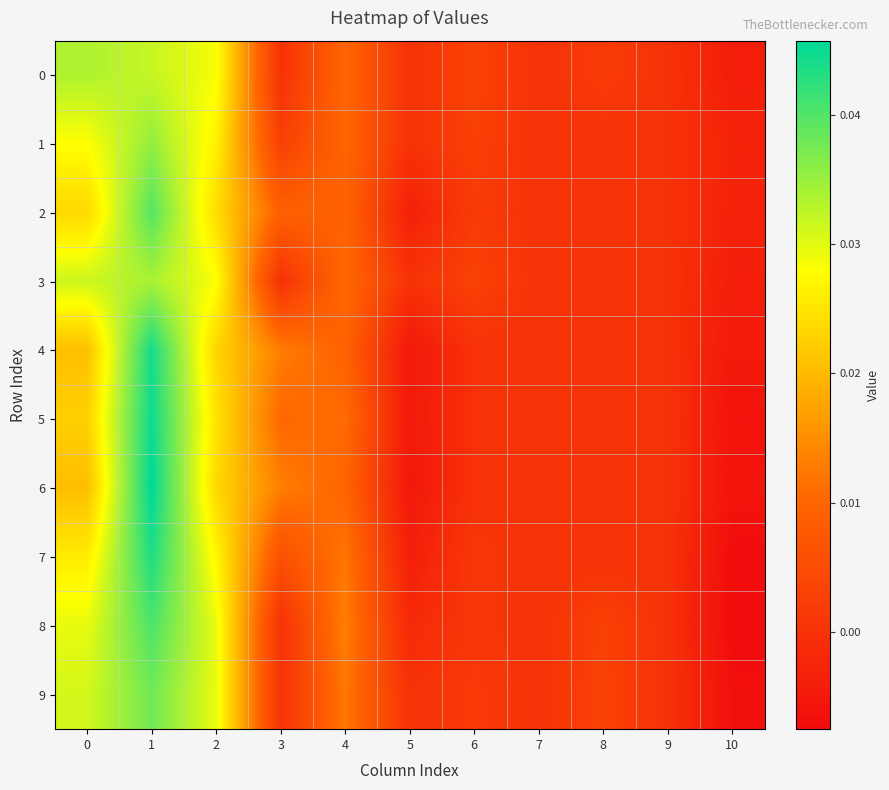

Which category has the highest value across all series?

1